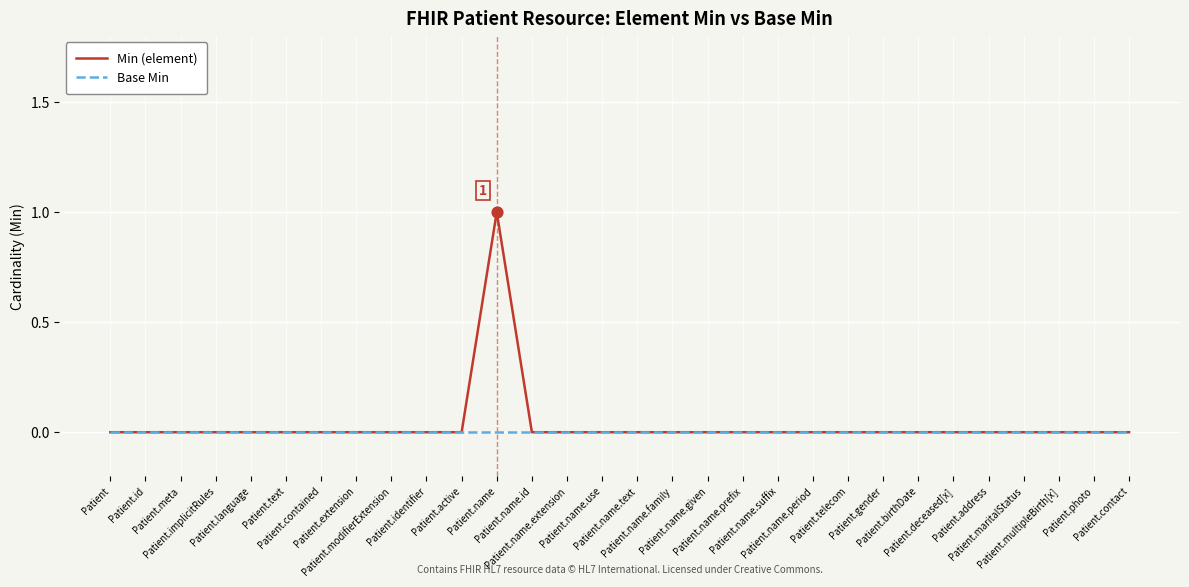

What are all the series names shown in the legend?

Min (element), Base Min